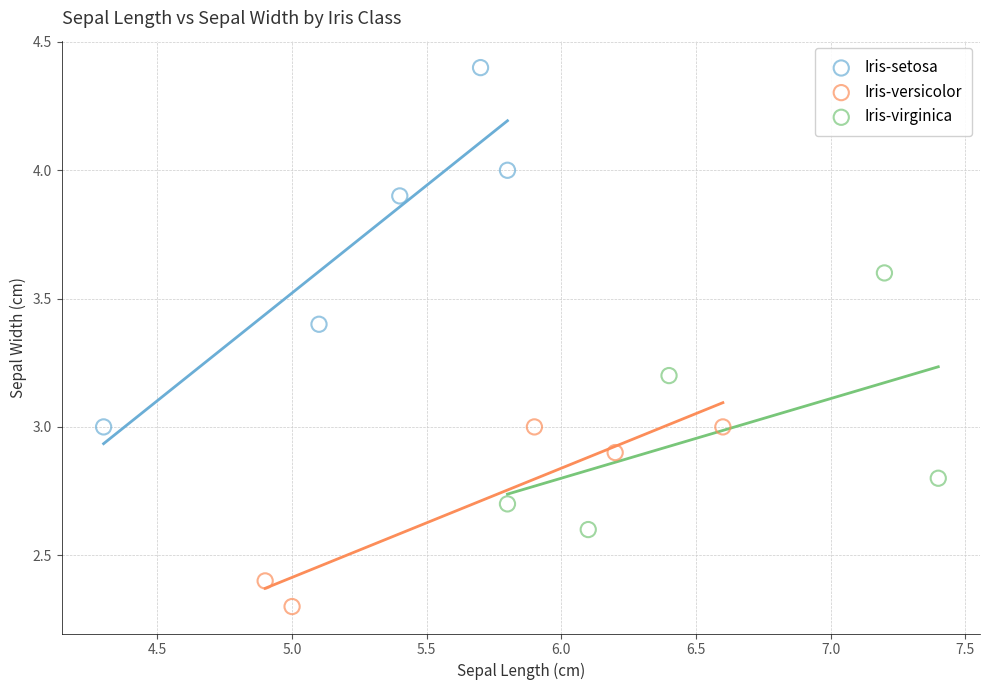

Which series has the largest Y range (max minus min)?

Iris-setosa